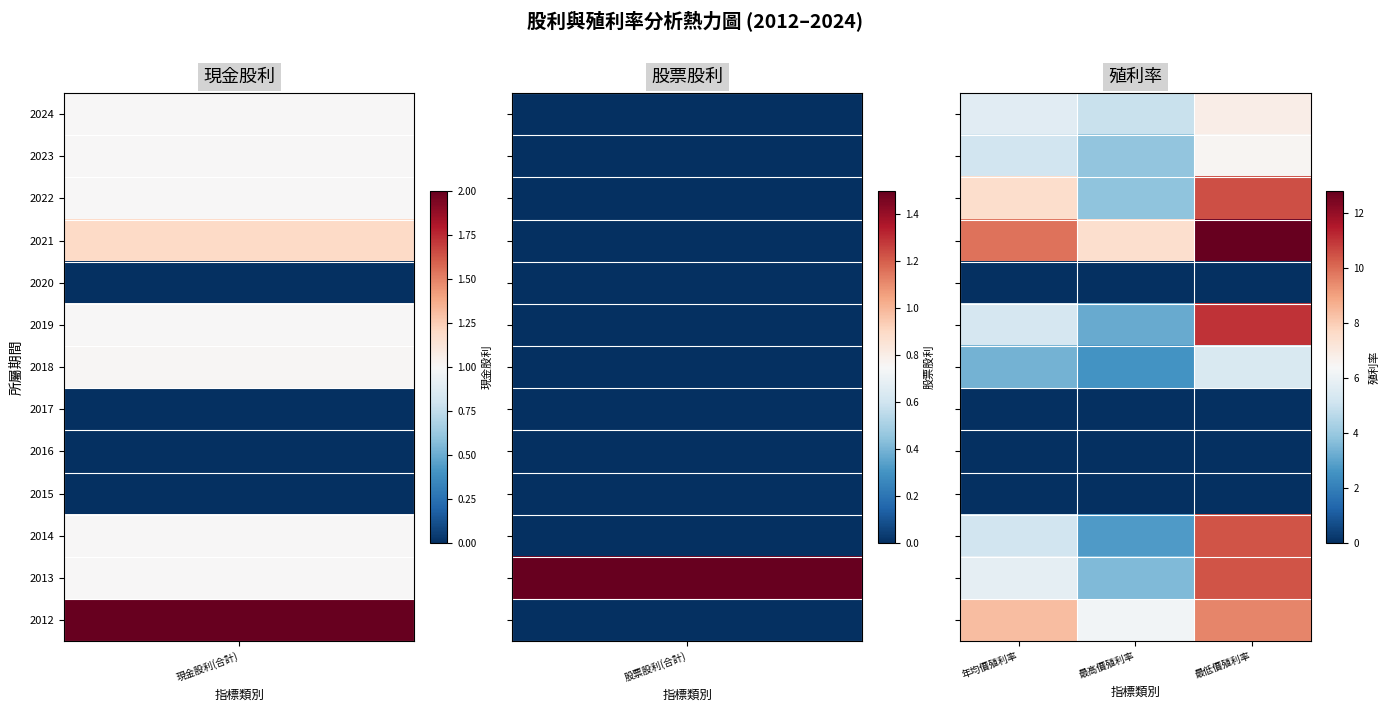

How many series are shown in this chart?

13